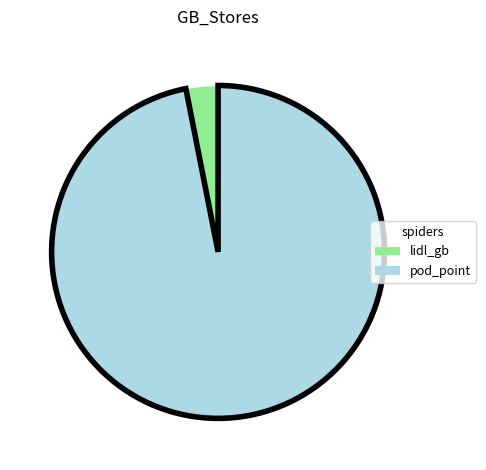

Between lidl_gb and pod_point, which is larger?

pod_point